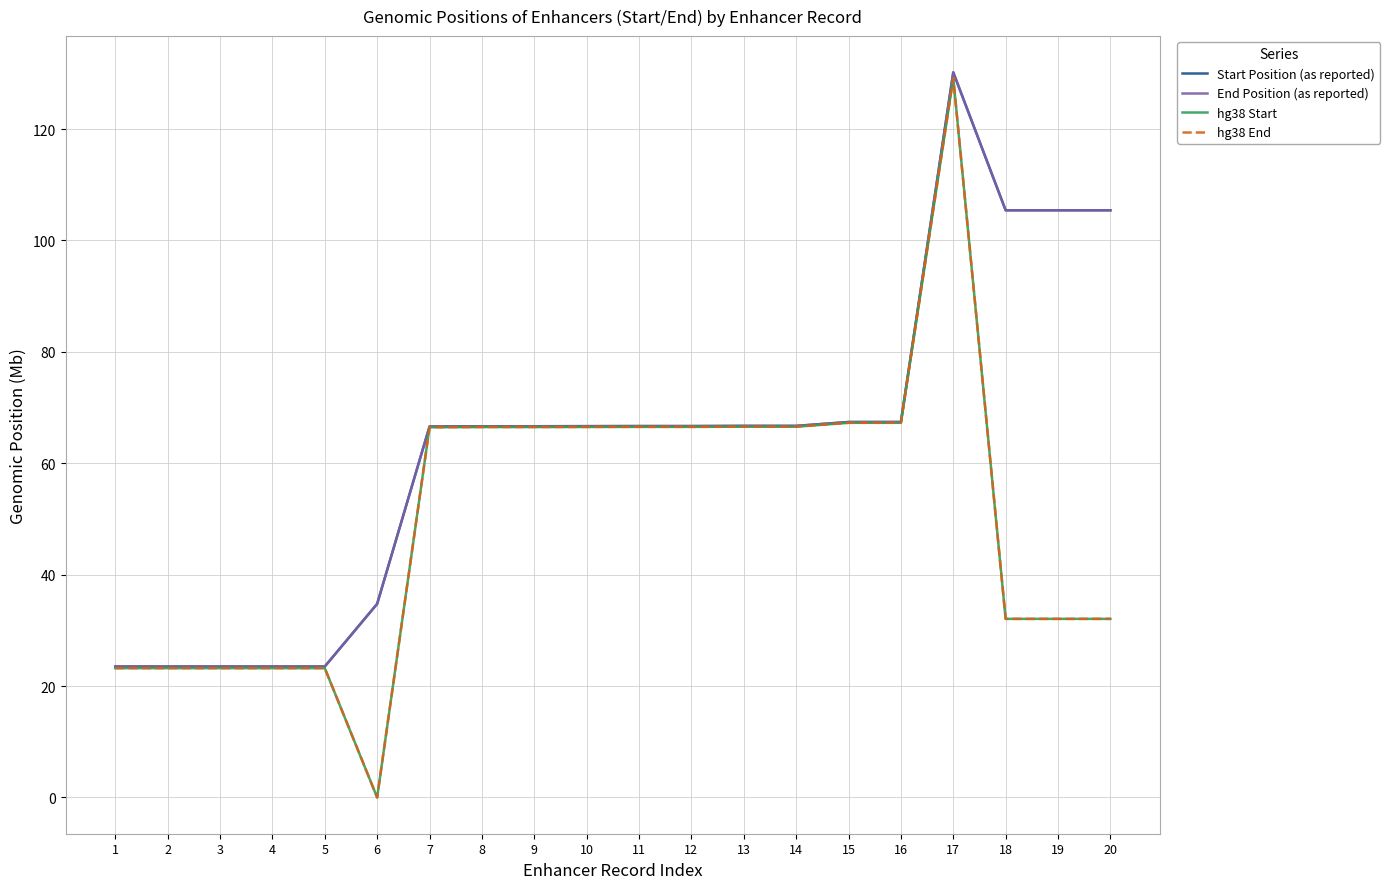

At which category is the sum across all series the highest?

17